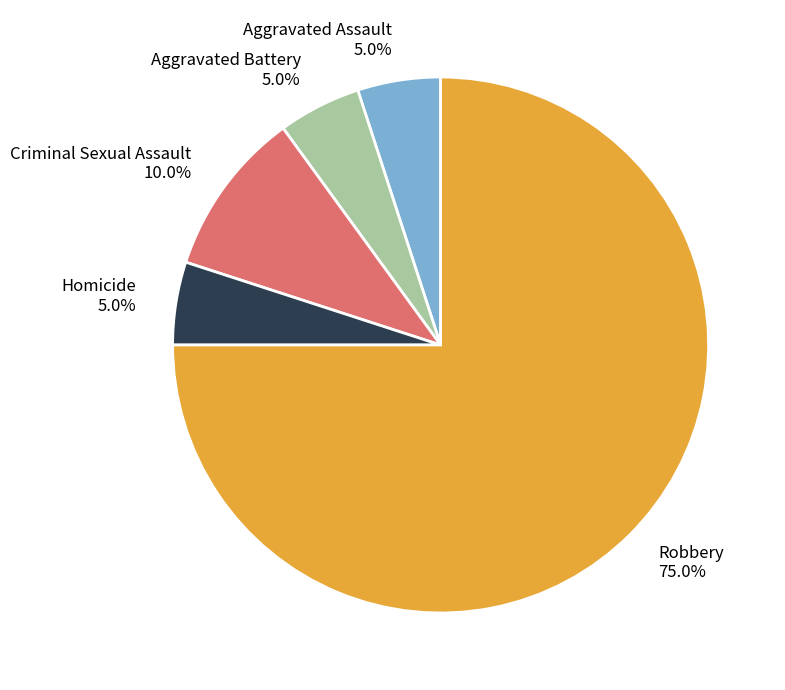

Approximately how many times larger is the value at Homicide compared to Aggravated Assault?

1.0